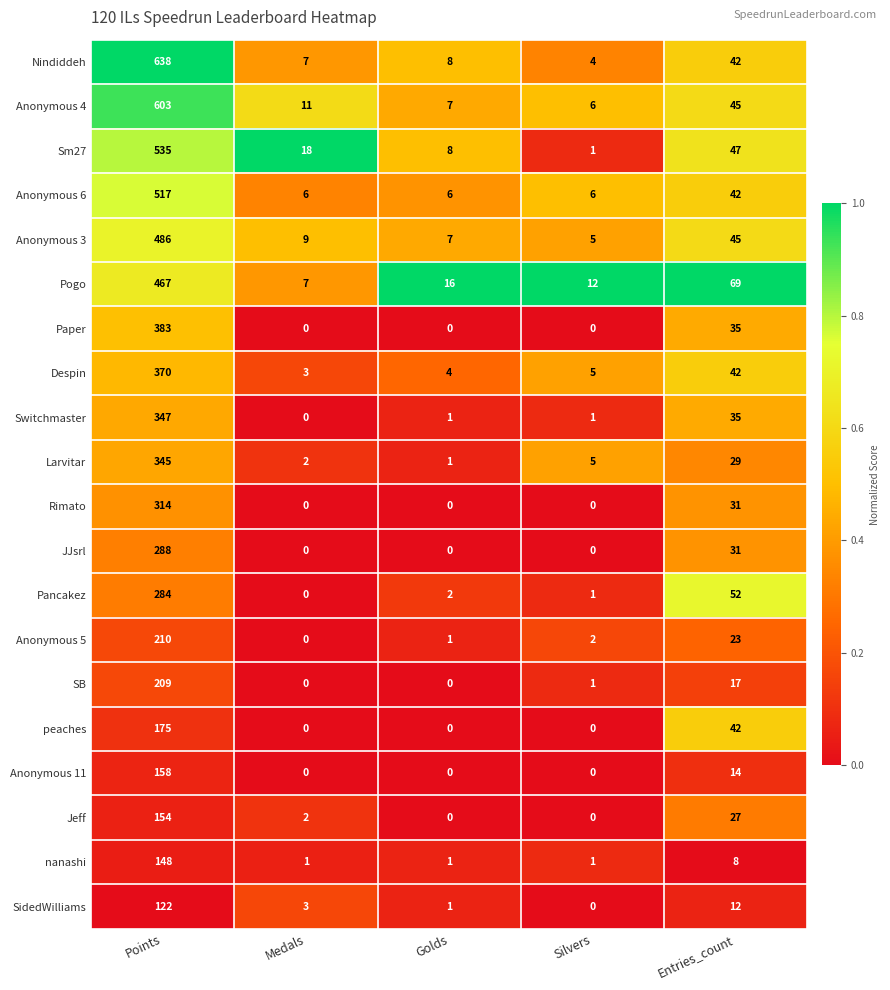

What is the difference between the highest and lowest values at Silvers?

12